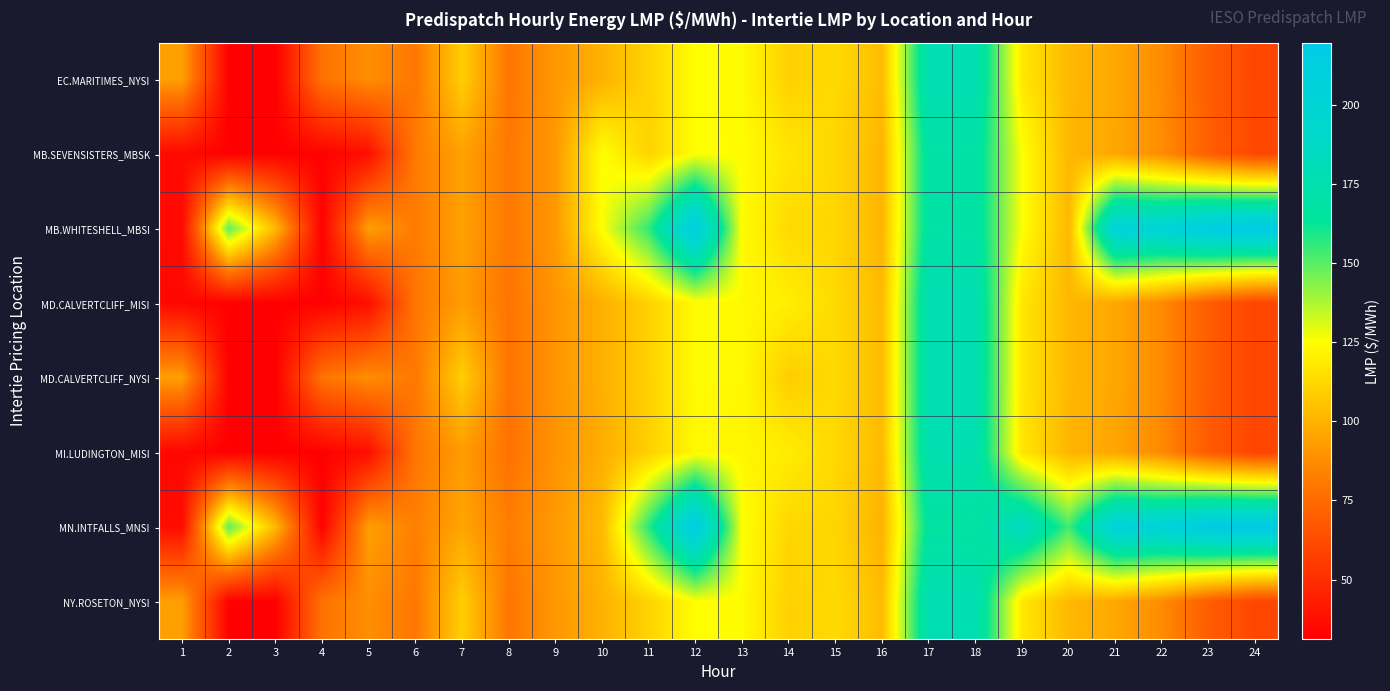

Which label corresponds to the smallest value in the chart?

3